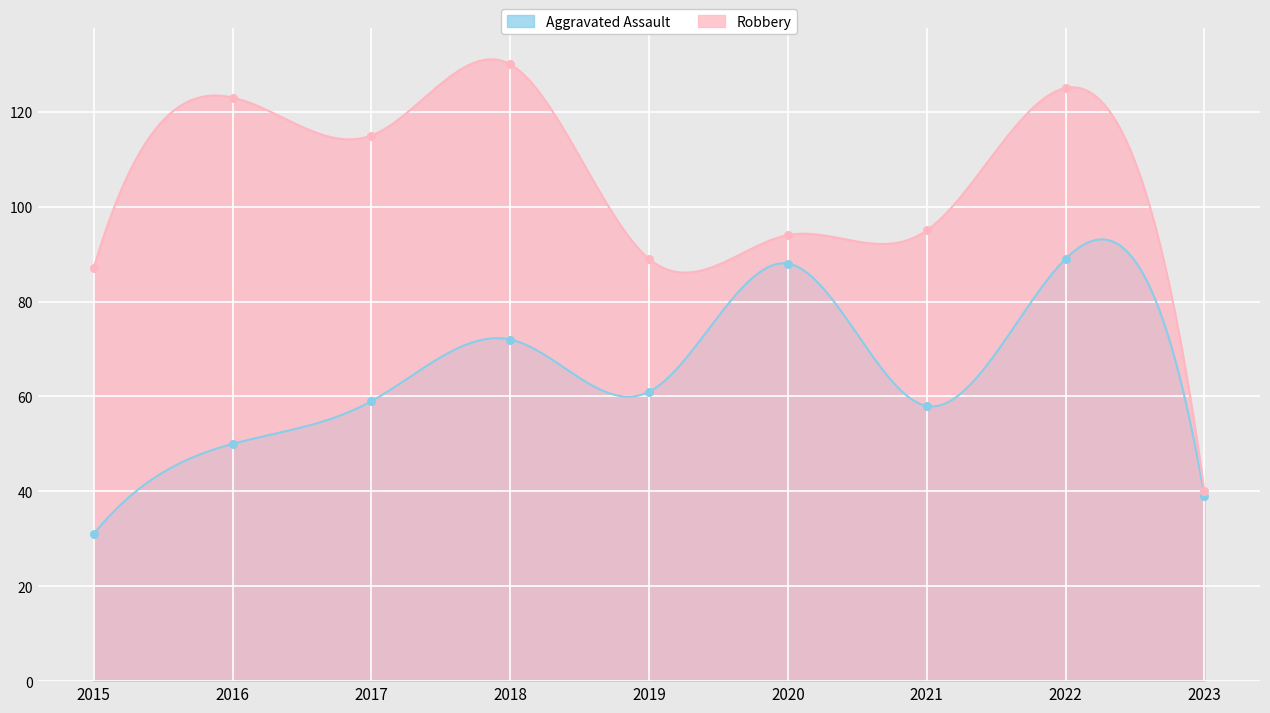

What are all the series names shown in the legend?

Aggravated Assault, Robbery